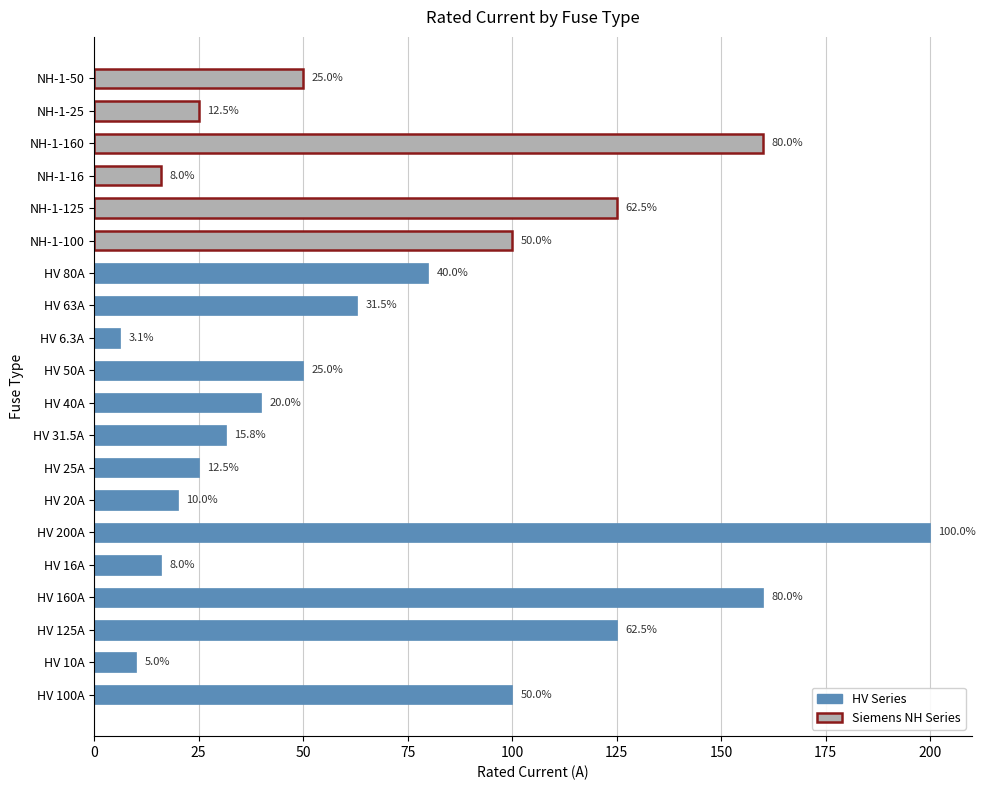

How many values are below 50?

9